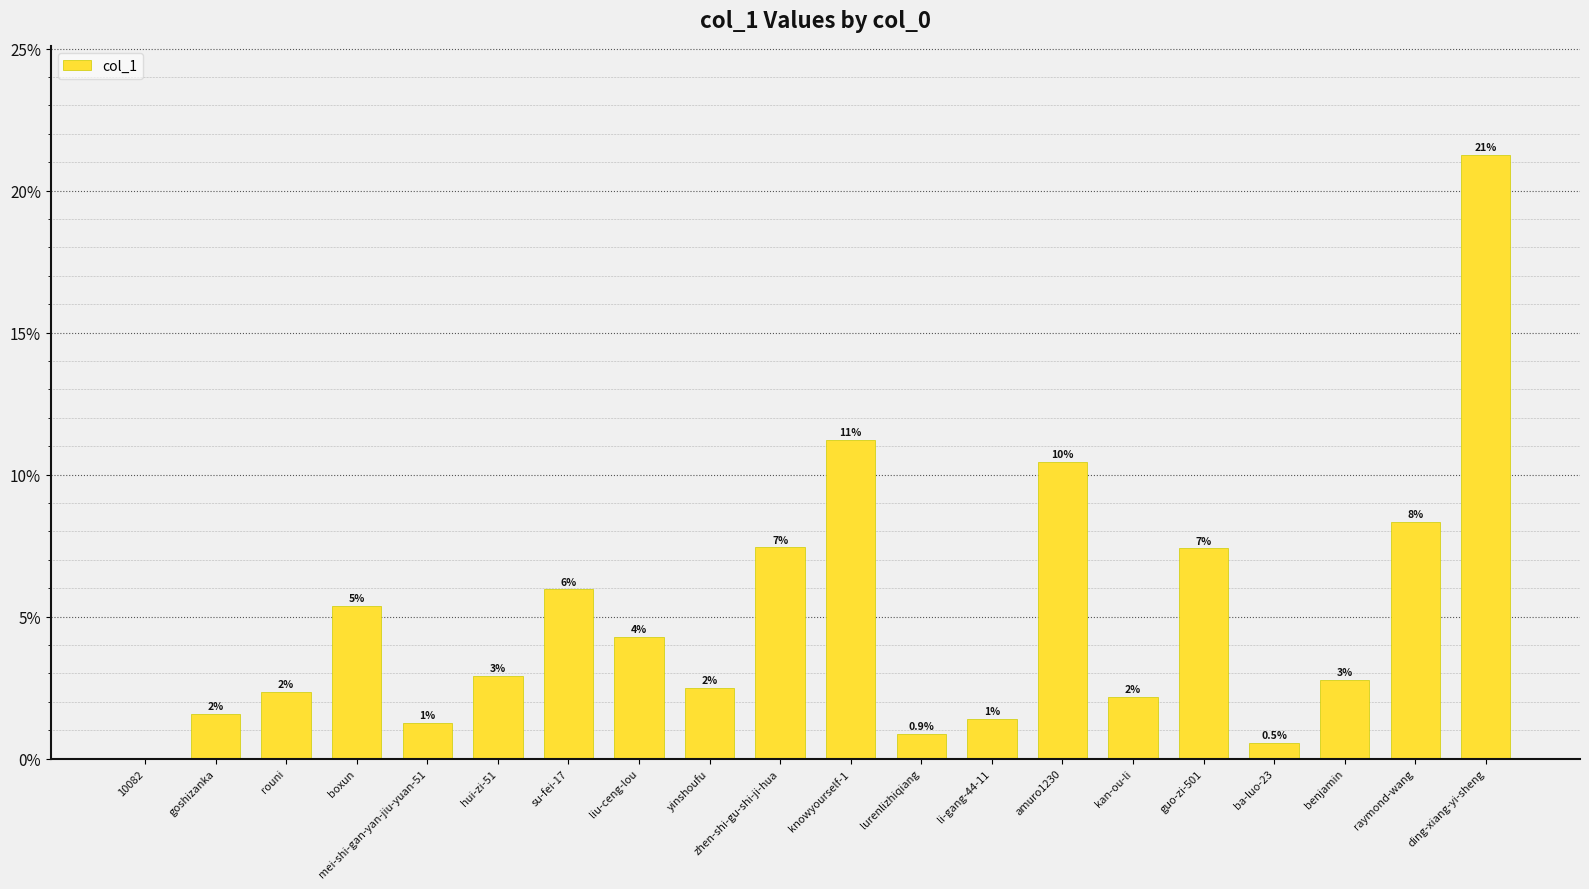

Rank the categories by value from lowest to highest.

10082, ba-luo-23, lurenlizhiqiang, mei-shi-gan-yan-jiu-yuan-51, li-gang-44-11, goshizanka, kan-ou-li, rouni, yinshoufu, benjamin, hui-zi-51, liu-ceng-lou, boxun, su-fei-17, guo-zi-501, zhen-shi-gu-shi-ji-hua, raymond-wang, amuro1230, knowyourself-1, ding-xiang-yi-sheng